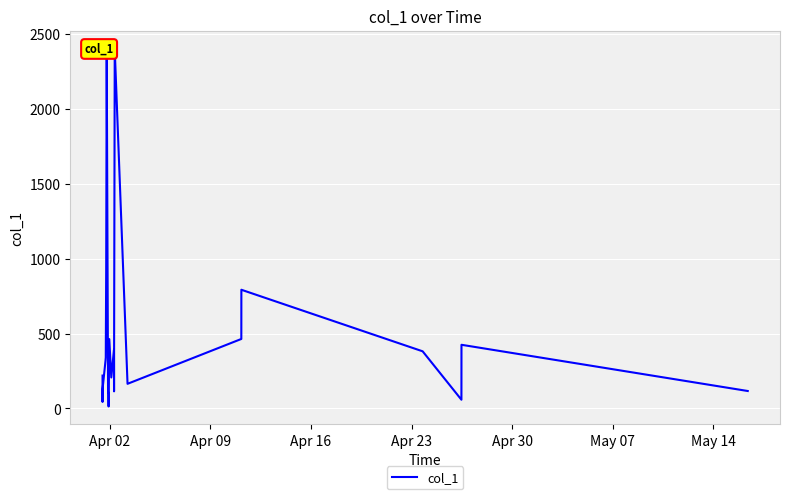

What is the sum of all values?

15572.1